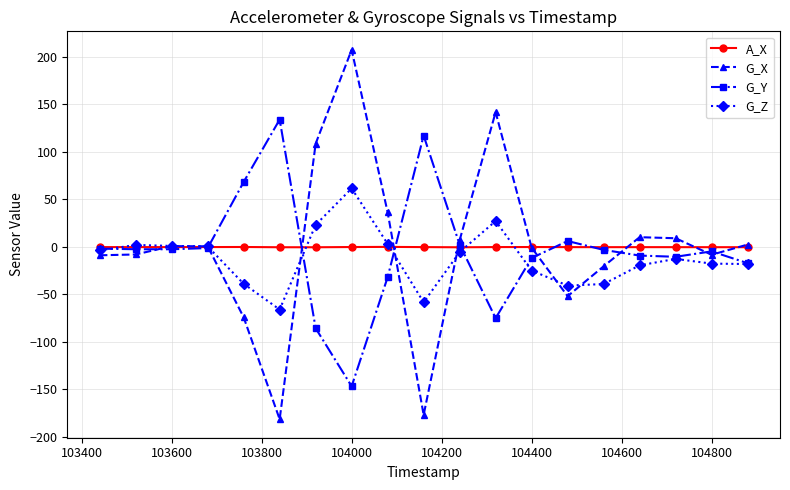

What is the maximum value for G_Y?

134.0